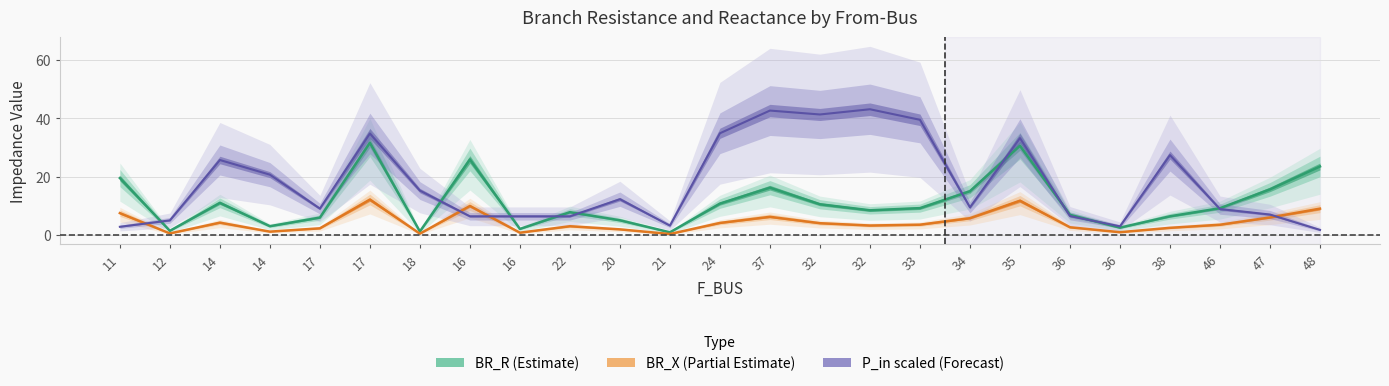

What is the average value of the BR_R series?

11.2